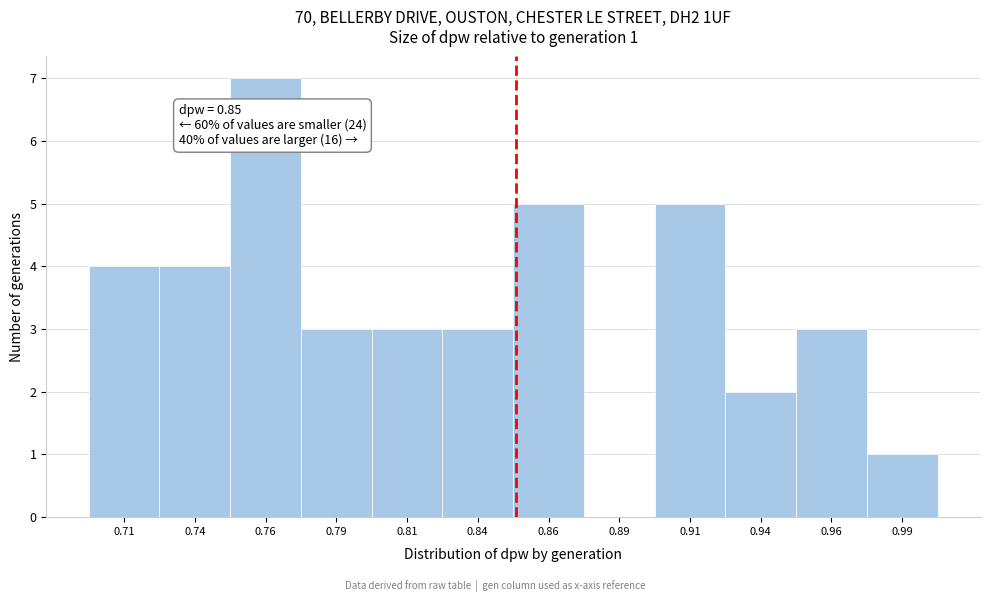

Reading left to right, extract all data points from this chart.

0.71=4	0.74=4	0.76=7	0.79=3	0.81=3	0.84=3	0.86=5	0.89=0	0.91=5	0.94=2	0.96=3	0.99=1